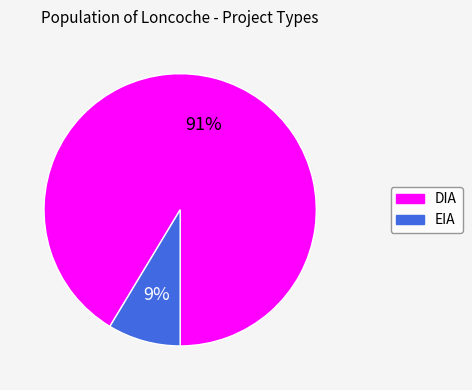

What is the smallest slice in the pie chart?

EIA